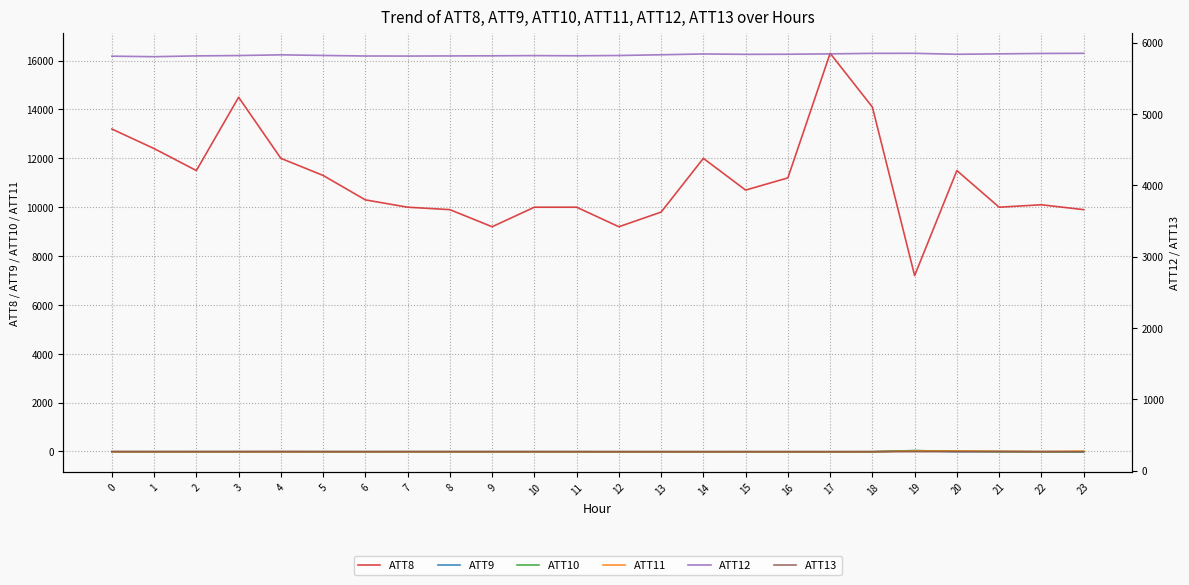

The value of ATT11 at 8 is -3.4. True or false?

False